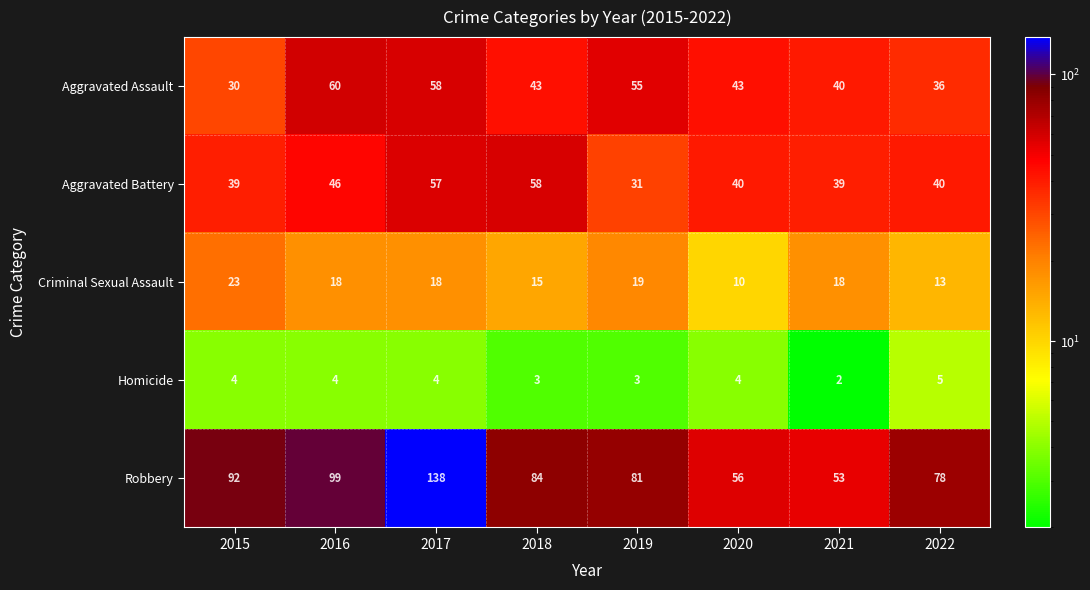

Rank the series by their maximum value, from highest to lowest.

Robbery, Aggravated Assault, Aggravated Battery, Criminal Sexual Assault, Homicide